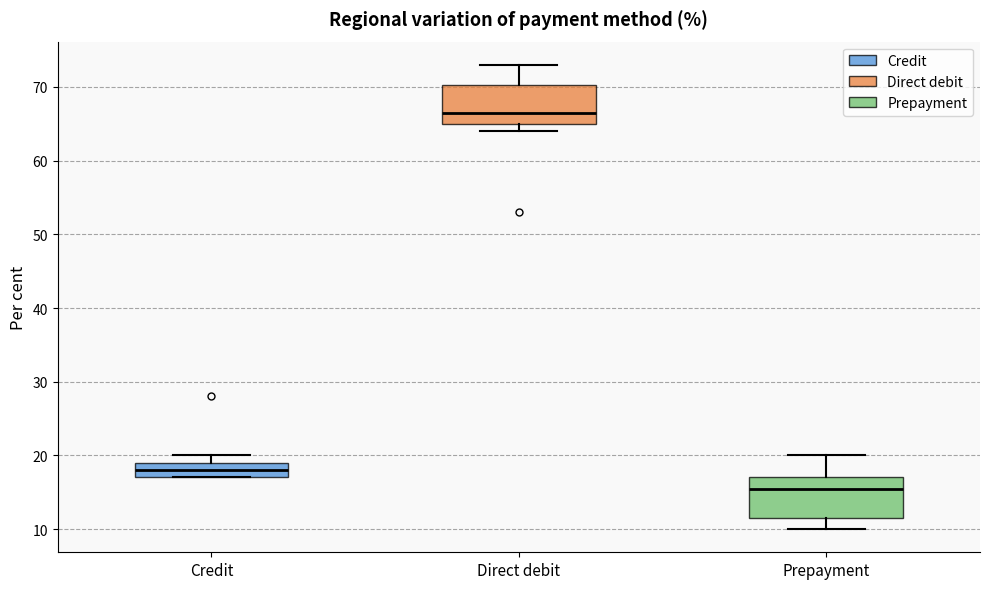

Where is the lower edge of the box for Direct debit on the y-axis? The values are not printed on the chart, so give them approximately, as read against the axis.

65